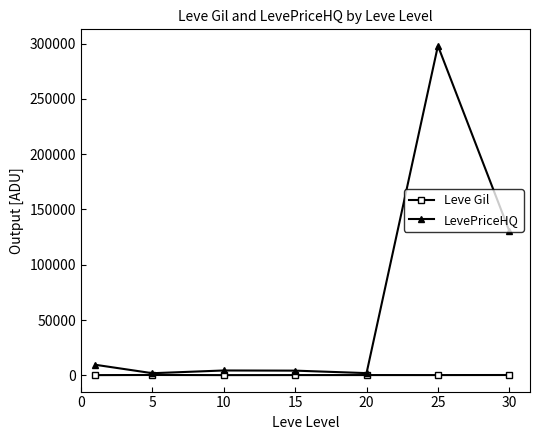

Which series has the largest range (max minus min)?

LevePriceHQ